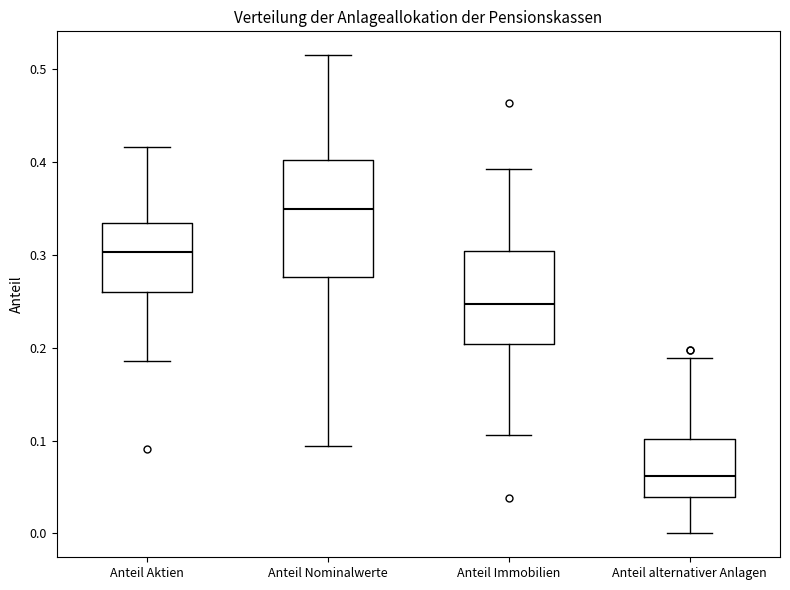

Reading left to right, transcribe this box plot: for each box, give where its median line is, the range the box spans, and where its two whiskers end, as read against the y-axis. The values are not printed on the chart, so give them approximately, as read against the axis.

Anteil Aktien: median 0.30, box 0.26 to 0.33, whiskers 0.19 to 0.42
Anteil Nominalwerte: median 0.35, box 0.28 to 0.40, whiskers 0.09 to 0.52
Anteil Immobilien: median 0.25, box 0.20 to 0.30, whiskers 0.11 to 0.39
Anteil alternativer Anlagen: median 0.06, box 0.04 to 0.10, whiskers 0.00 to 0.19